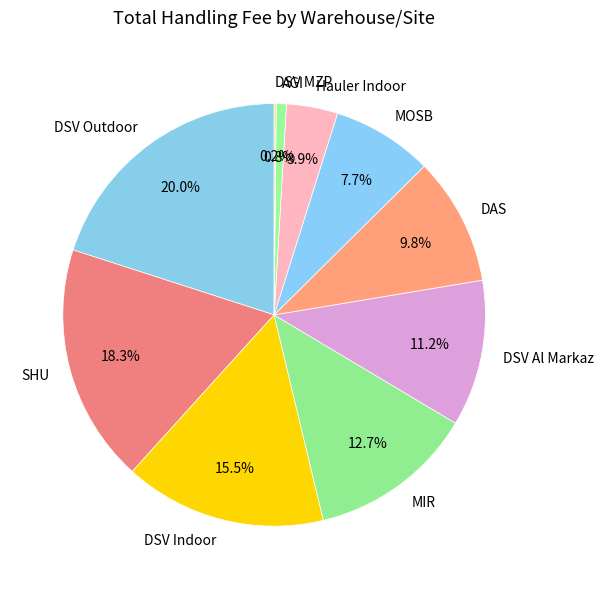

What is the ratio of the value at DSV Indoor to the value at AGI?

20.0